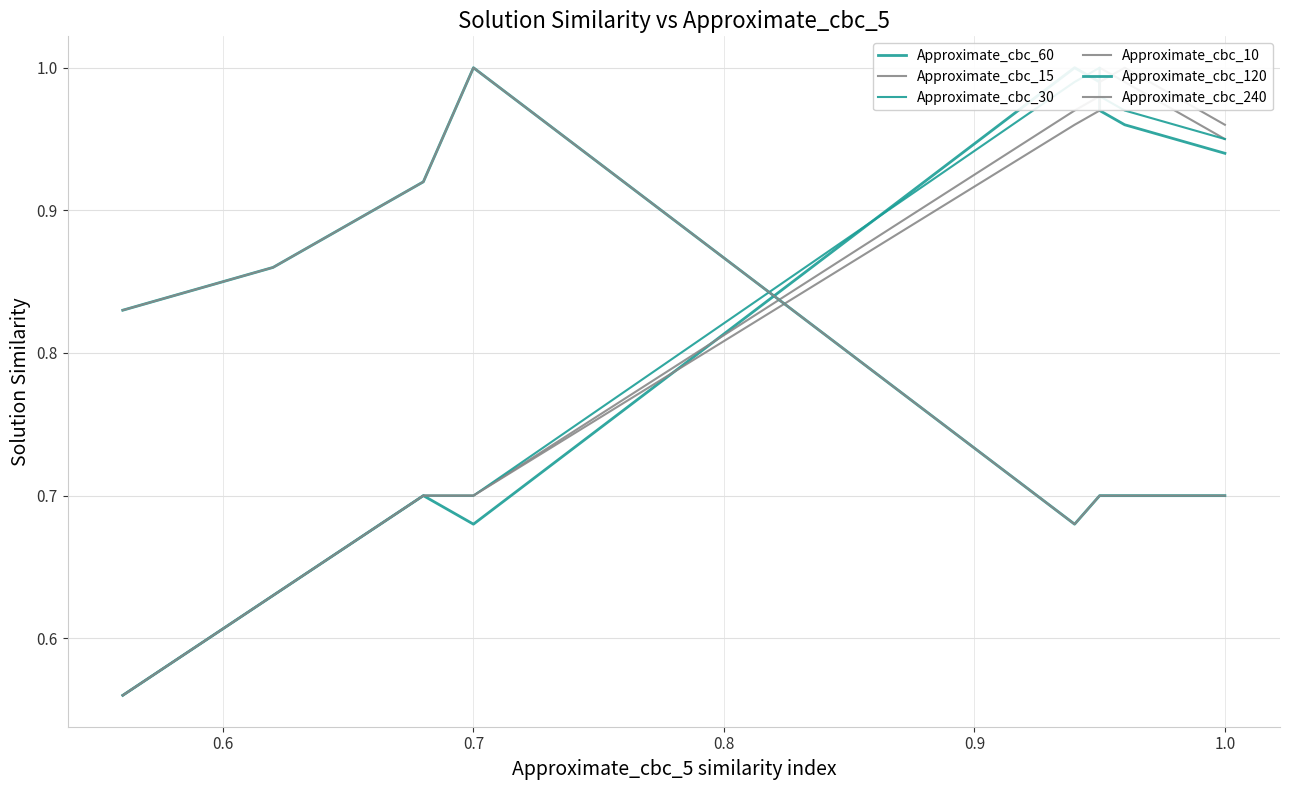

Which series has the widest spread of values?

Approximate_cbc_60